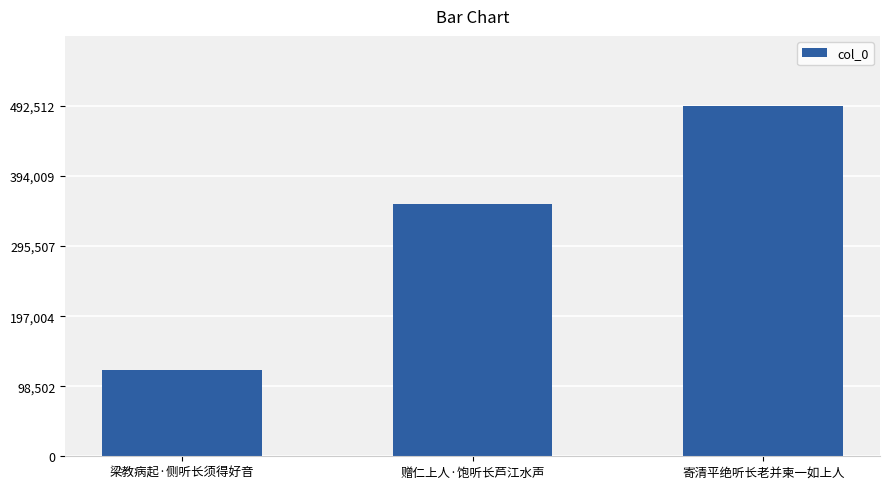

Which label corresponds to the smallest value in the chart?

梁教病起·侧听长须得好音